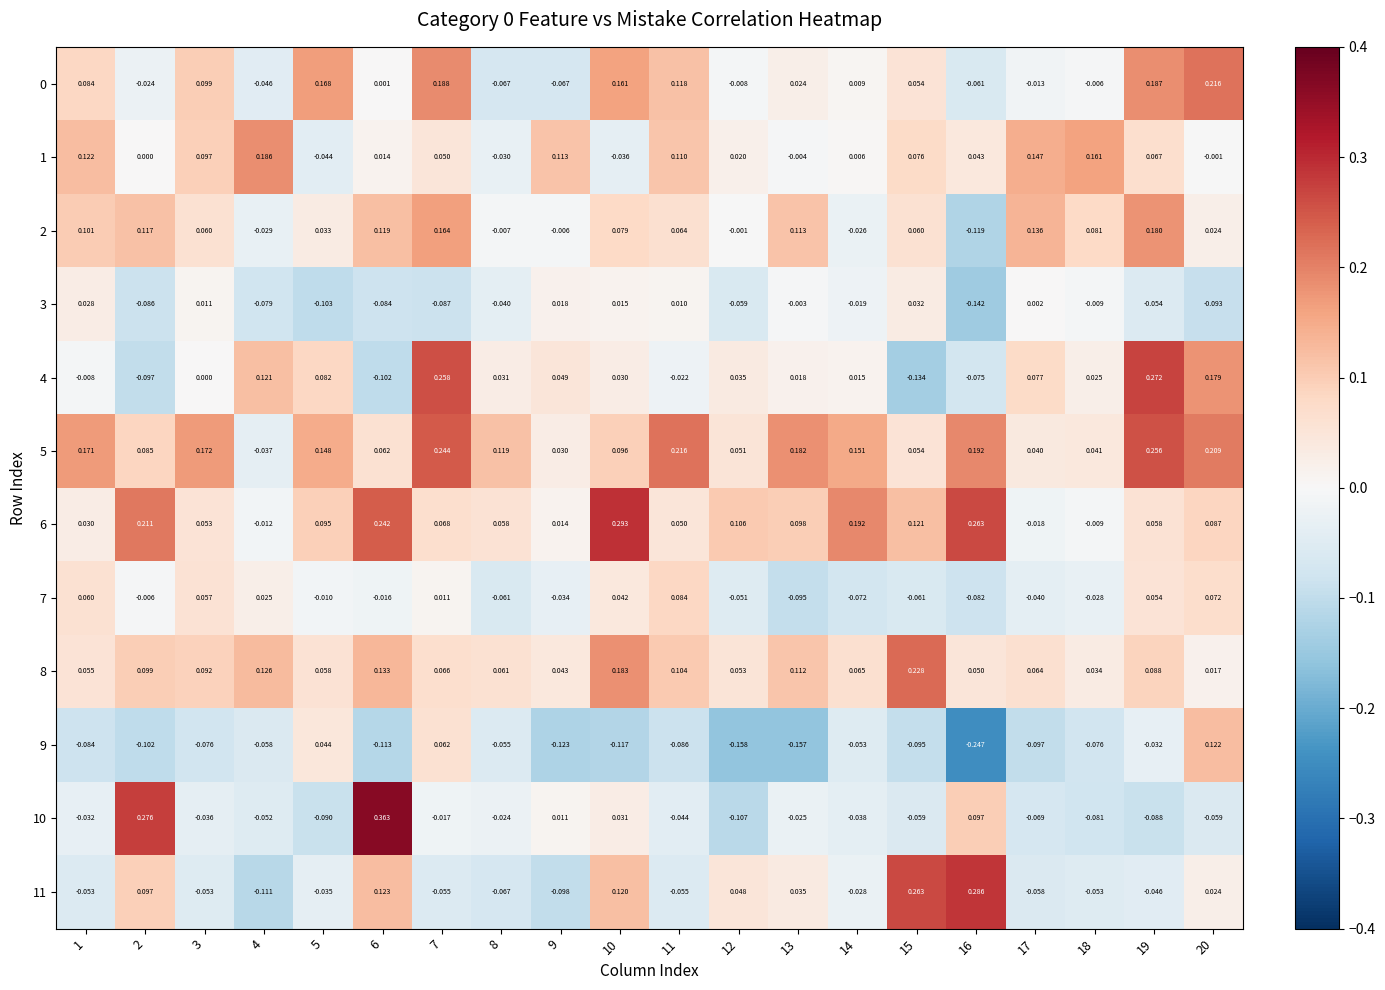

Reading left to right, transcribe all the data shown in this chart.

0: 1=0.1	2=-0.0	3=0.1	4=-0.0	5=0.2	6=0.0	7=0.2	8=-0.1	9=-0.1	10=0.2	11=0.1	12=-0.0	13=0.0	14=0.0	15=0.1	16=-0.1	17=-0.0	18=-0.0	19=0.2	20=0.2
1: 1=0.1	2=0.0	3=0.1	4=0.2	5=-0.0	6=0.0	7=0.1	8=-0.0	9=0.1	10=-0.0	11=0.1	12=0.0	13=-0.0	14=0.0	15=0.1	16=0.0	17=0.1	18=0.2	19=0.1	20=-0.0
2: 1=0.1	2=0.1	3=0.1	4=-0.0	5=0.0	6=0.1	7=0.2	8=-0.0	9=-0.0	10=0.1	11=0.1	12=-0.0	13=0.1	14=-0.0	15=0.1	16=-0.1	17=0.1	18=0.1	19=0.2	20=0.0
3: 1=0.0	2=-0.1	3=0.0	4=-0.1	5=-0.1	6=-0.1	7=-0.1	8=-0.0	9=0.0	10=0.0	11=0.0	12=-0.1	13=-0.0	14=-0.0	15=0.0	16=-0.1	17=0.0	18=-0.0	19=-0.1	20=-0.1
4: 1=-0.0	2=-0.1	3=0.0	4=0.1	5=0.1	6=-0.1	7=0.3	8=0.0	9=0.0	10=0.0	11=-0.0	12=0.0	13=0.0	14=0.0	15=-0.1	16=-0.1	17=0.1	18=0.0	19=0.3	20=0.2
5: 1=0.2	2=0.1	3=0.2	4=-0.0	5=0.1	6=0.1	7=0.2	8=0.1	9=0.0	10=0.1	11=0.2	12=0.1	13=0.2	14=0.2	15=0.1	16=0.2	17=0.0	18=0.0	19=0.3	20=0.2
6: 1=0.0	2=0.2	3=0.1	4=-0.0	5=0.1	6=0.2	7=0.1	8=0.1	9=0.0	10=0.3	11=0.1	12=0.1	13=0.1	14=0.2	15=0.1	16=0.3	17=-0.0	18=-0.0	19=0.1	20=0.1
7: 1=0.1	2=-0.0	3=0.1	4=0.0	5=-0.0	6=-0.0	7=0.0	8=-0.1	9=-0.0	10=0.0	11=0.1	12=-0.1	13=-0.1	14=-0.1	15=-0.1	16=-0.1	17=-0.0	18=-0.0	19=0.1	20=0.1
8: 1=0.1	2=0.1	3=0.1	4=0.1	5=0.1	6=0.1	7=0.1	8=0.1	9=0.0	10=0.2	11=0.1	12=0.1	13=0.1	14=0.1	15=0.2	16=0.1	17=0.1	18=0.0	19=0.1	20=0.0
9: 1=-0.1	2=-0.1	3=-0.1	4=-0.1	5=0.0	6=-0.1	7=0.1	8=-0.1	9=-0.1	10=-0.1	11=-0.1	12=-0.2	13=-0.2	14=-0.1	15=-0.1	16=-0.2	17=-0.1	18=-0.1	19=-0.0	20=0.1
10: 1=-0.0	2=0.3	3=-0.0	4=-0.1	5=-0.1	6=0.4	7=-0.0	8=-0.0	9=0.0	10=0.0	11=-0.0	12=-0.1	13=-0.0	14=-0.0	15=-0.1	16=0.1	17=-0.1	18=-0.1	19=-0.1	20=-0.1
11: 1=-0.1	2=0.1	3=-0.1	4=-0.1	5=-0.0	6=0.1	7=-0.1	8=-0.1	9=-0.1	10=0.1	11=-0.1	12=0.0	13=0.0	14=-0.0	15=0.3	16=0.3	17=-0.1	18=-0.1	19=-0.0	20=0.0